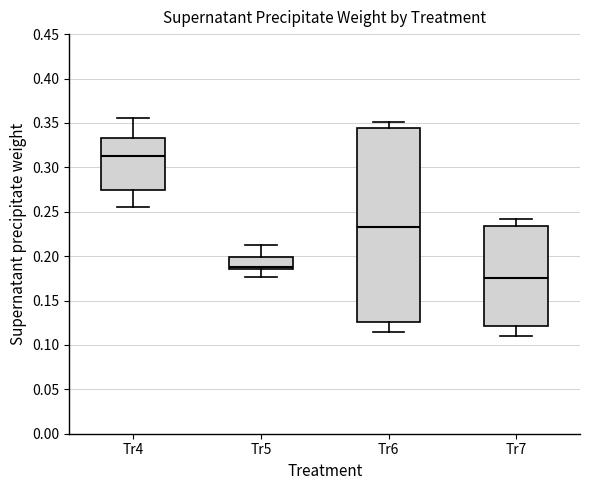

Where is the upper edge of the box for Tr4 on the y-axis? The values are not printed on the chart, so give them approximately, as read against the axis.

0.335